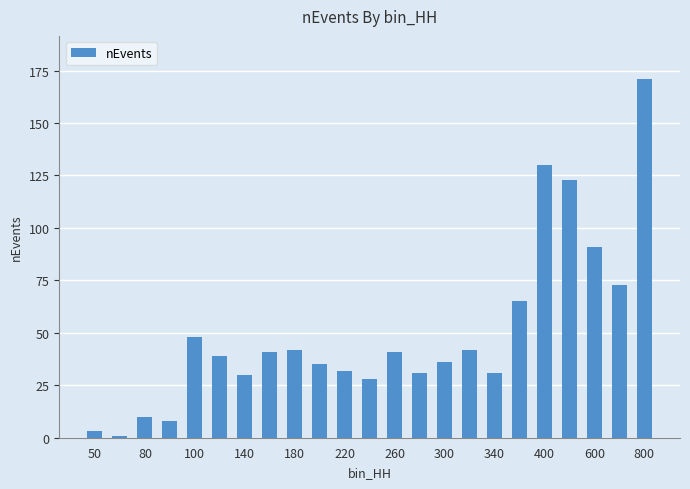

What is the maximum value shown in the chart?

171